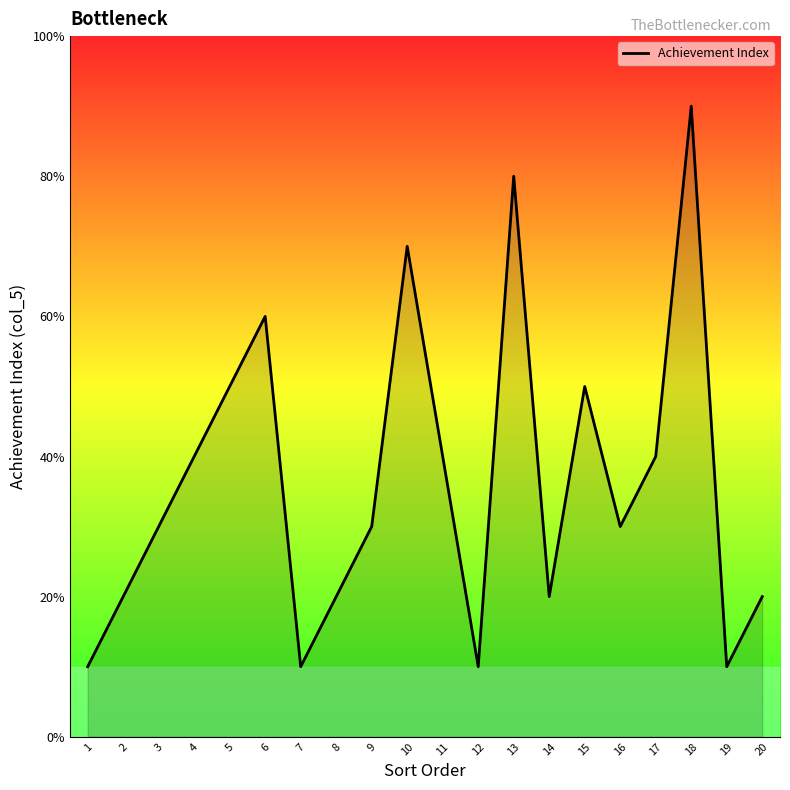

Does the chart display data point markers on the line(s)?

No